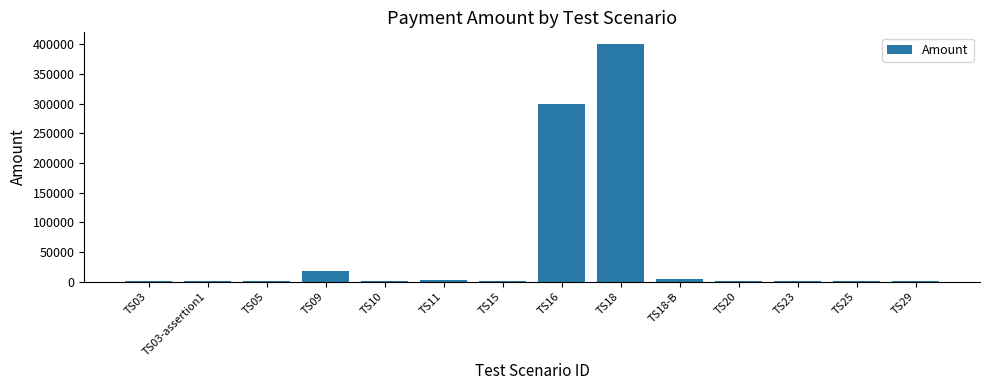

How many data points does each series have?

14